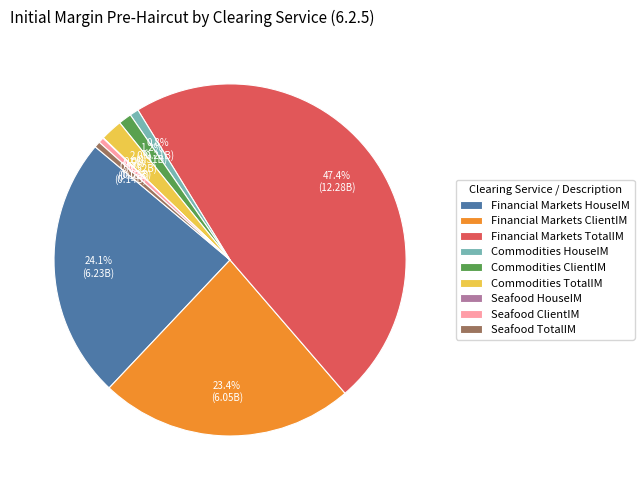

Does Financial Markets ClientIM represent more than half of the total?

No